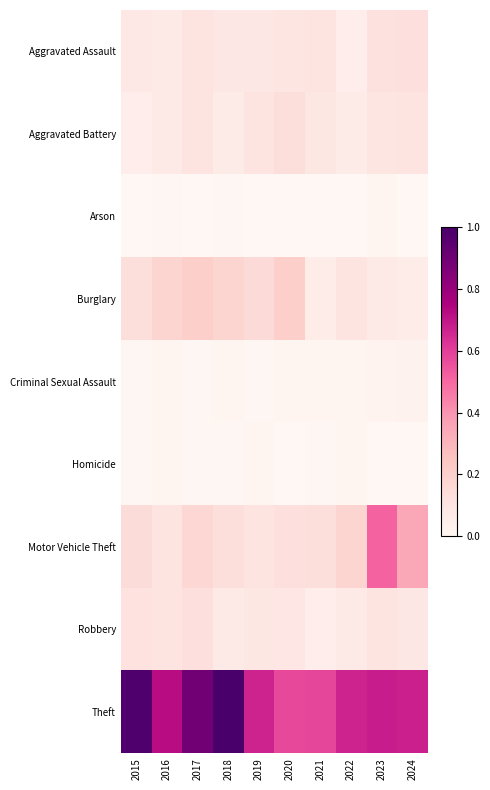

At how many categories does at least one series exceed 0?

10